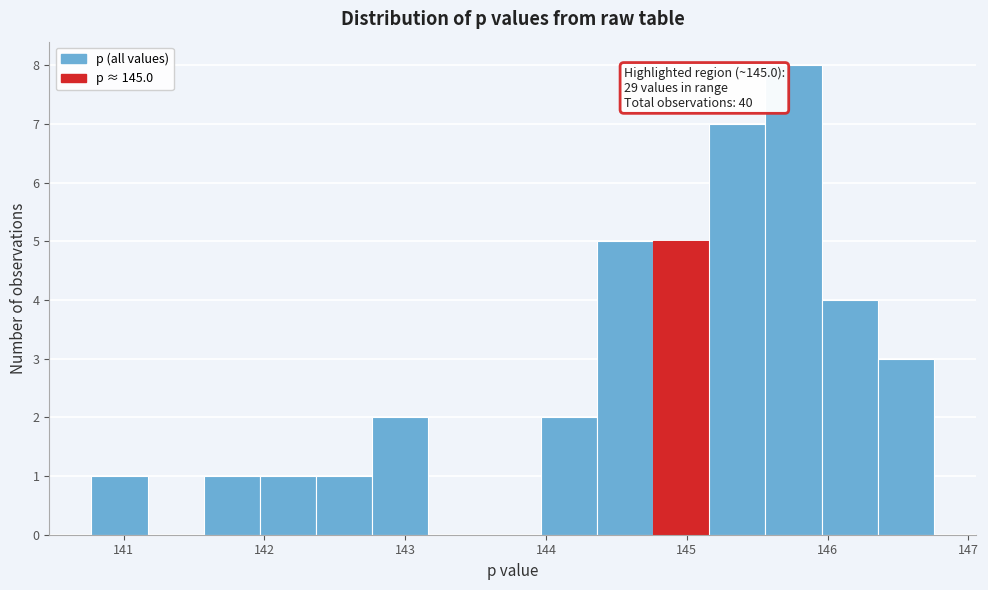

Around what value on the x-axis is the tallest bar? Give the approximate position of its centre, as read against the axis.

145.8